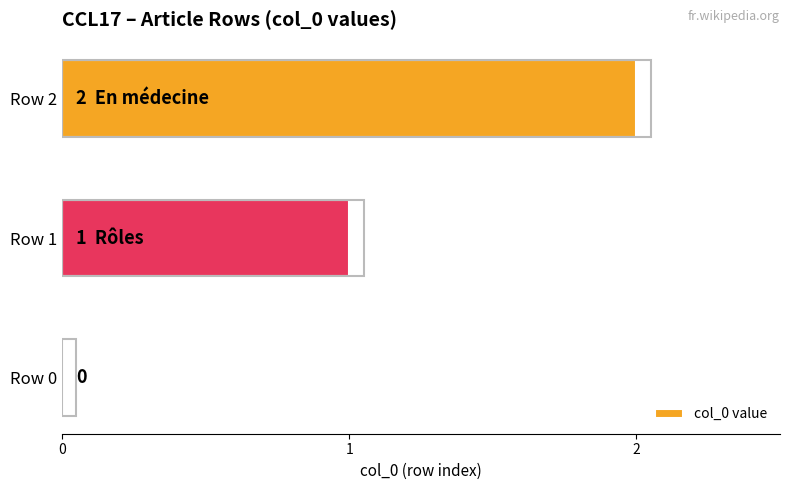

Count the values in the range 0 to 2.

3